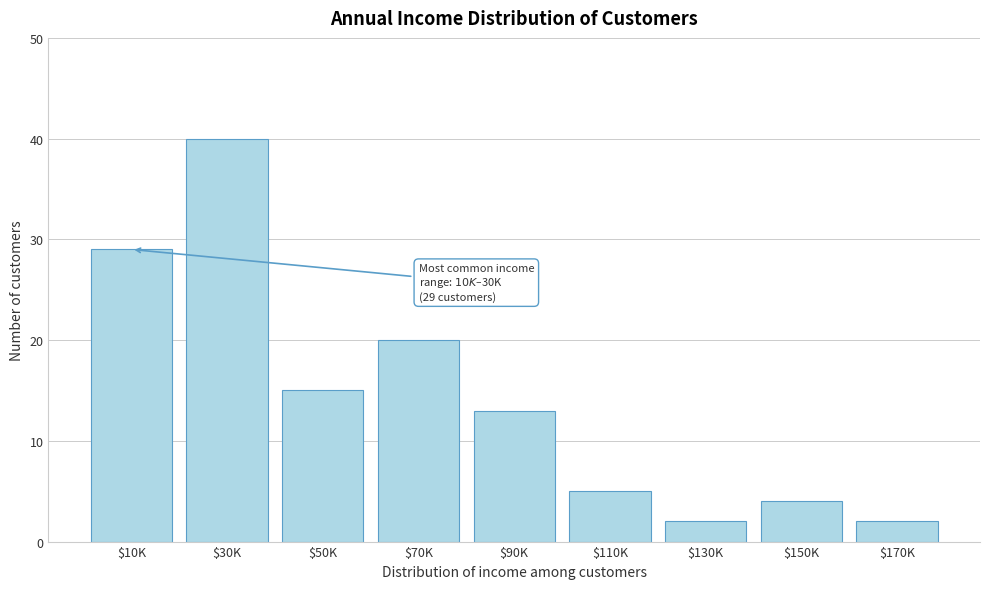

Reading left to right, transcribe all the data shown in this chart.

29	40	15	20	13	5	2	4	2